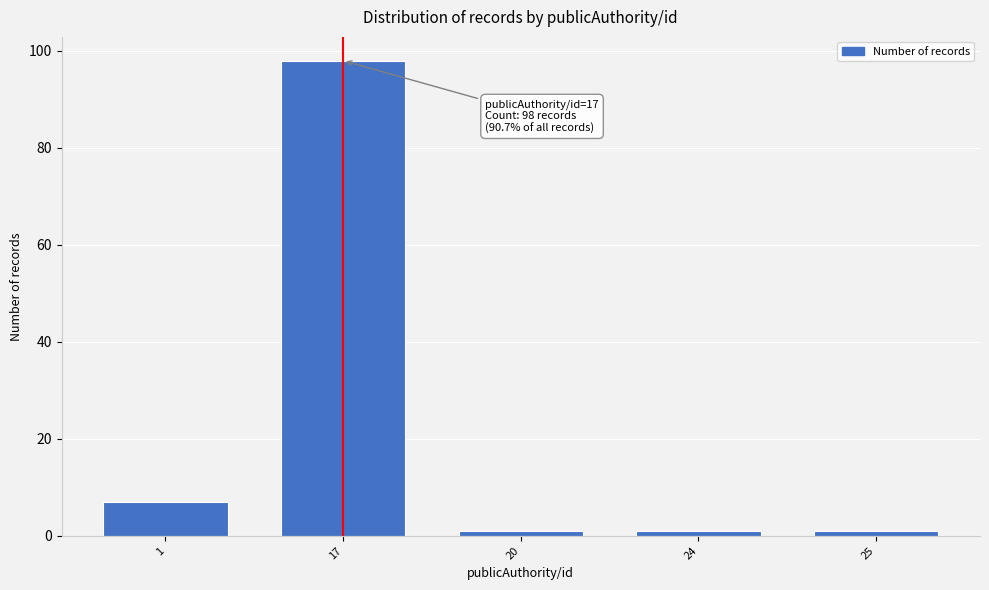

Reading left to right, list all the values displayed in this chart.

1=7	17=98	20=1	24=1	25=1